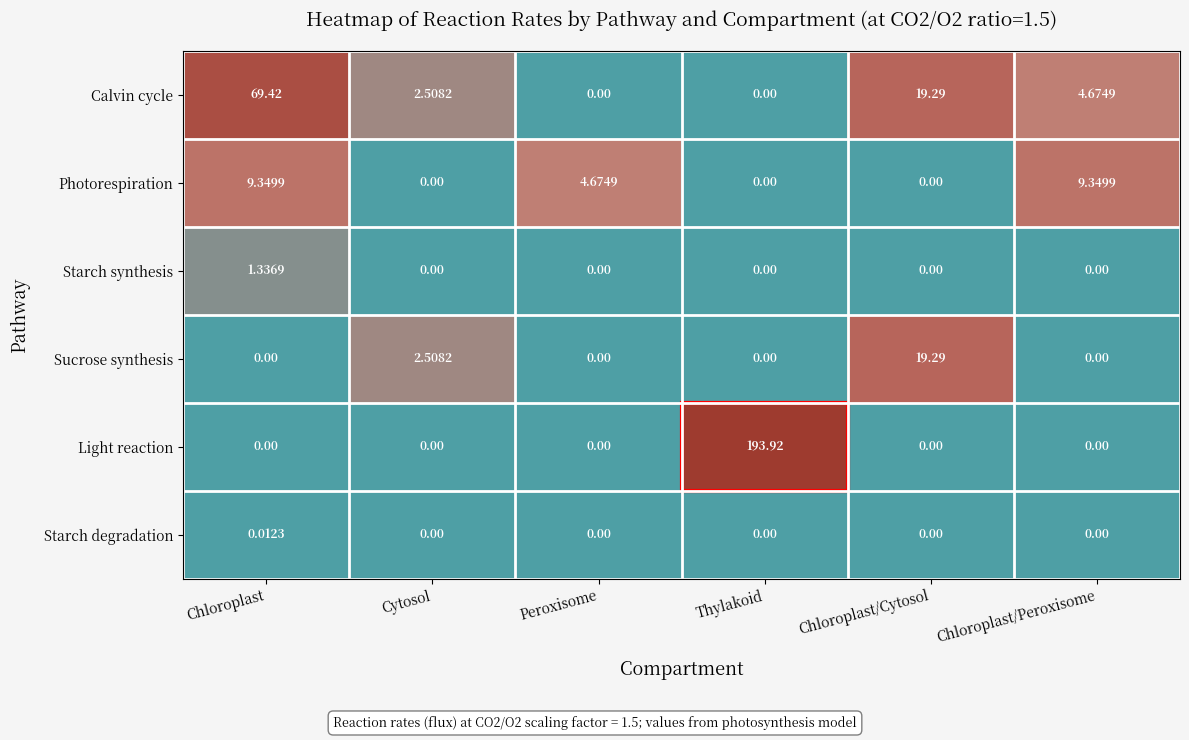

How many series are shown in this chart?

6